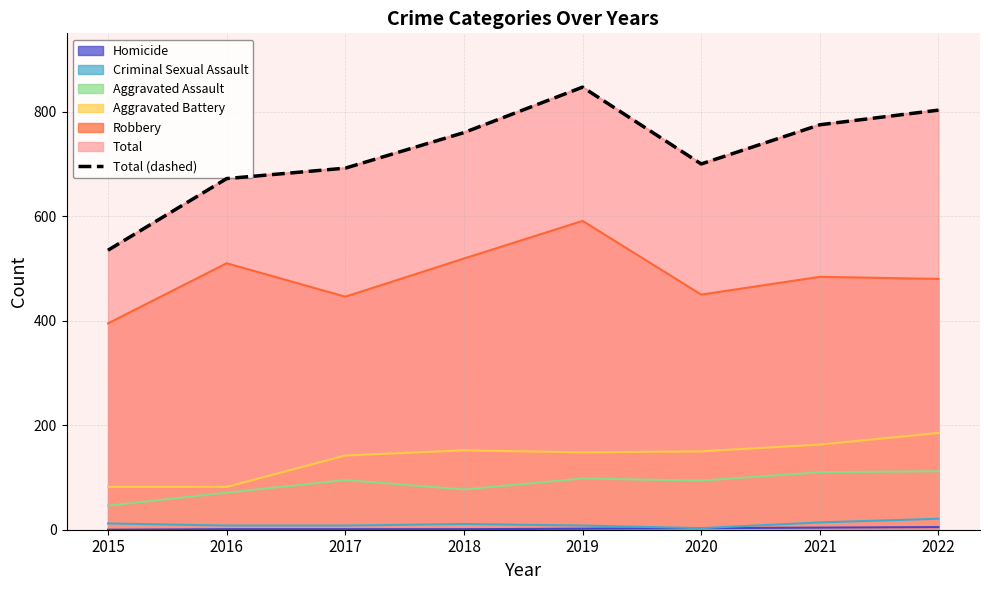

Between 2022 and 2019, which is larger?

2019